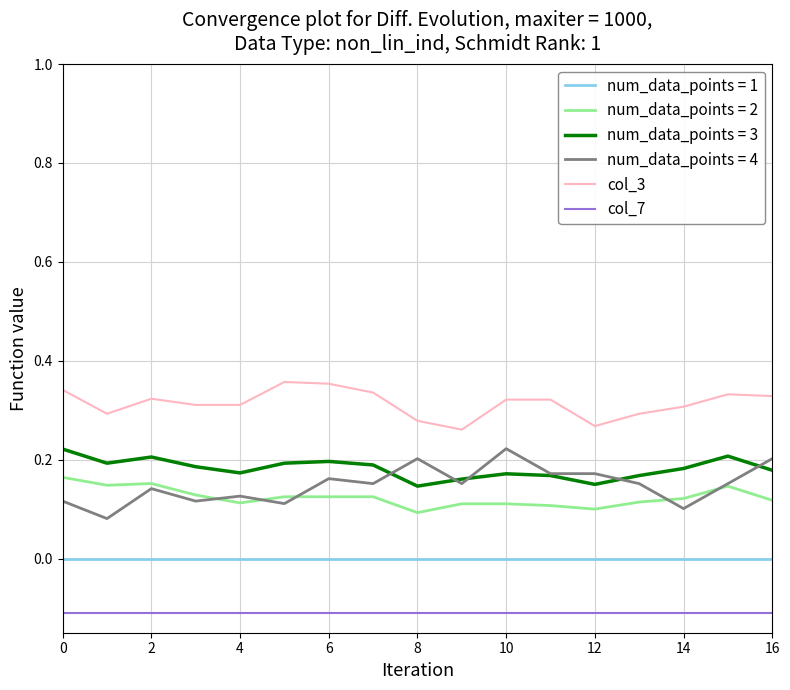

True or false: col_7 and col_3 intersect in this chart.

False